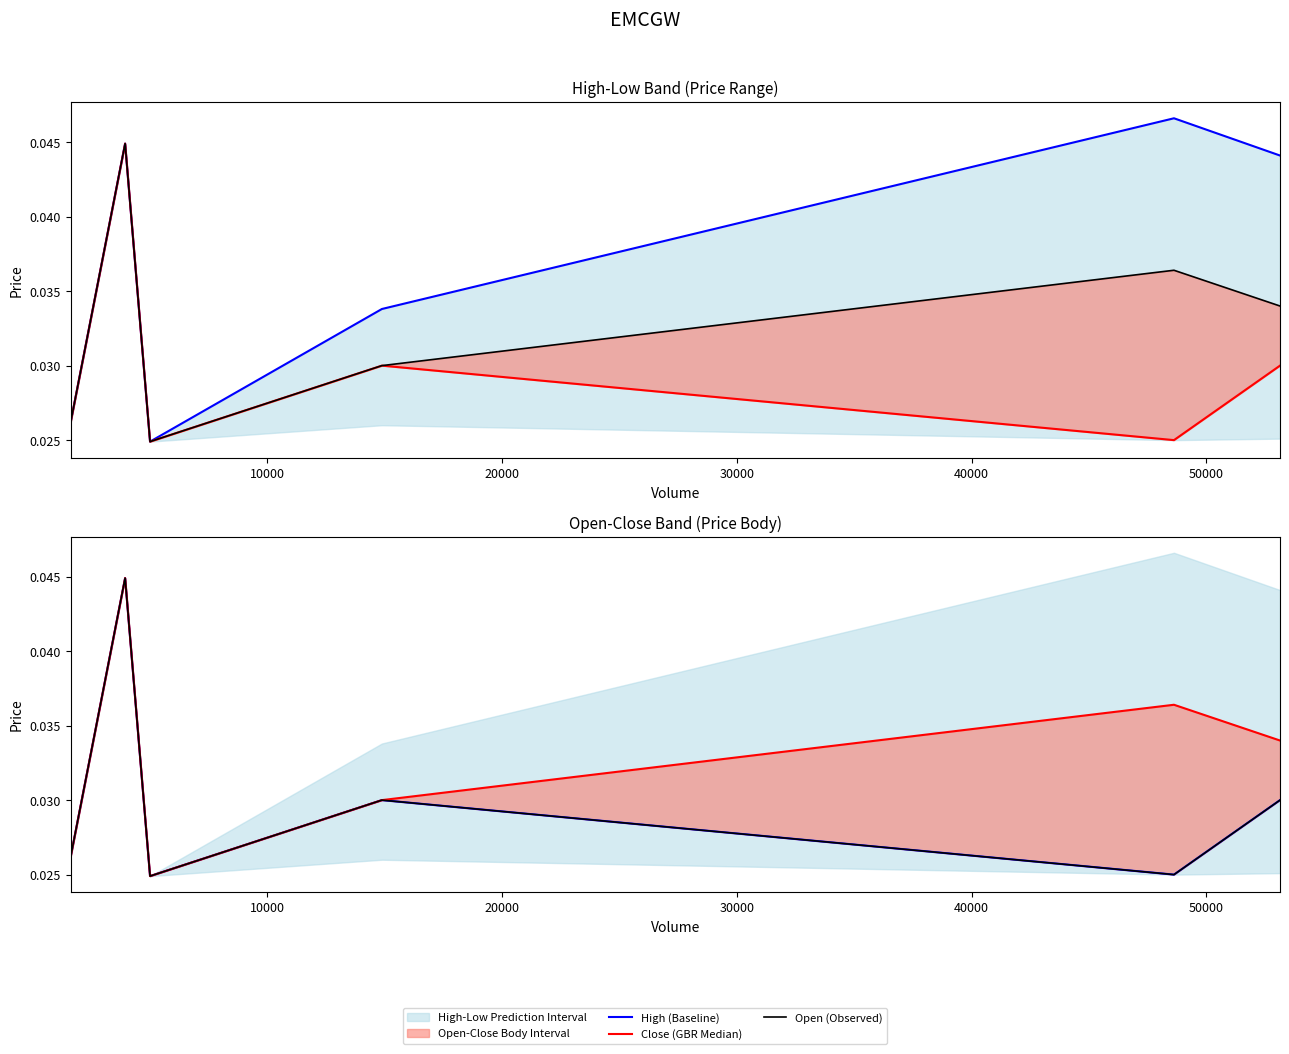

Which has a higher value, 40000 or 30000?

40000